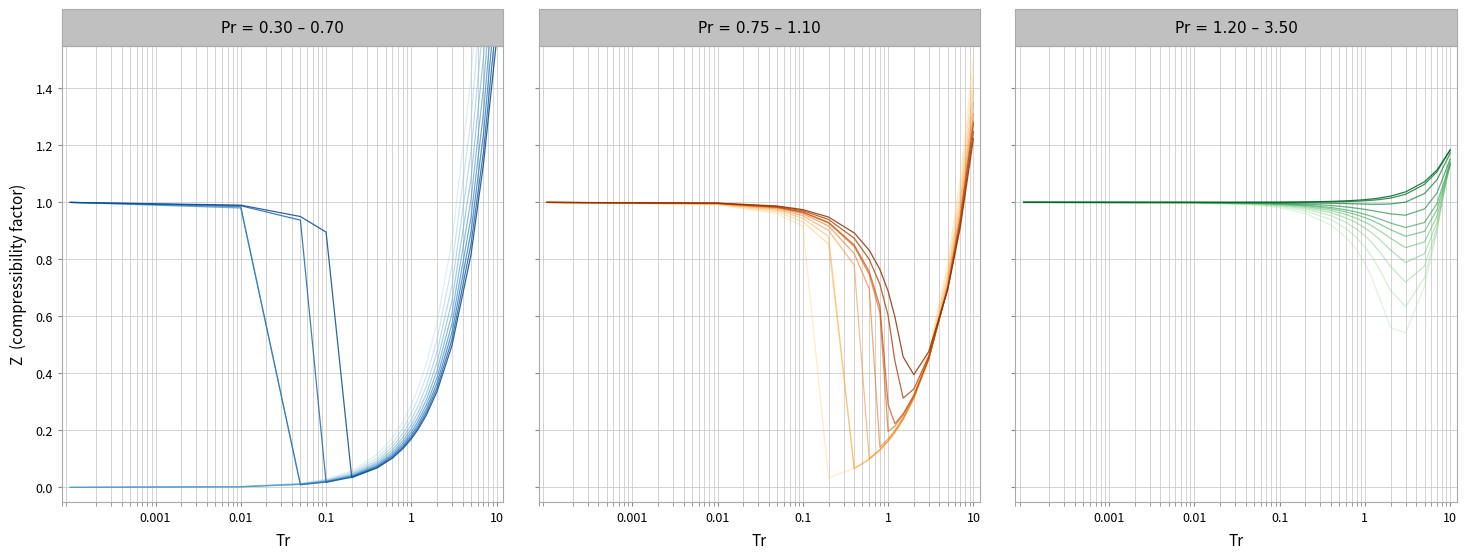

What is the greatest value displayed?

2.9